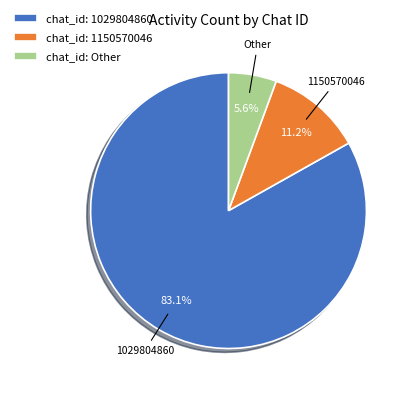

What is the ratio of the value at chat_id: 1150570046 to the value at chat_id: Other?

2.0